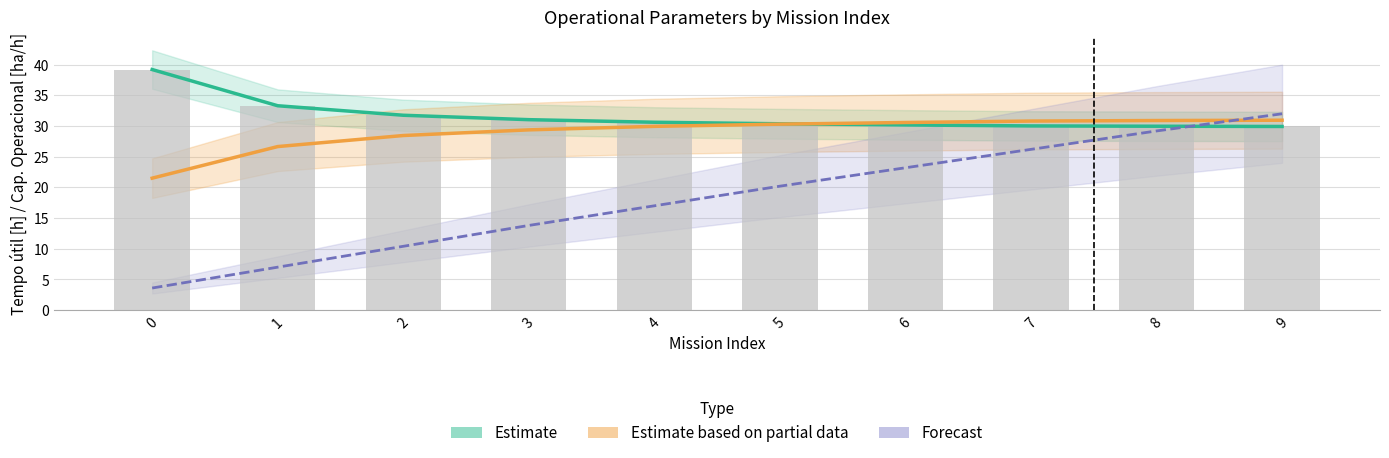

The Autonomia ×20 [h] (Forecast) series shows 20.2 at 5. True or false?

True